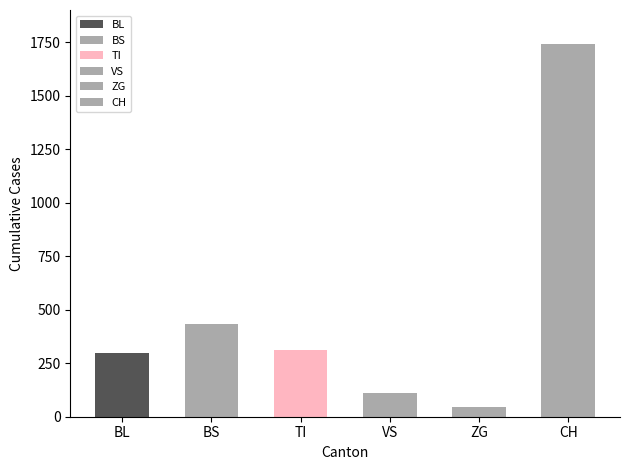

Are the bars grouped side by side (vs. stacked)?

No